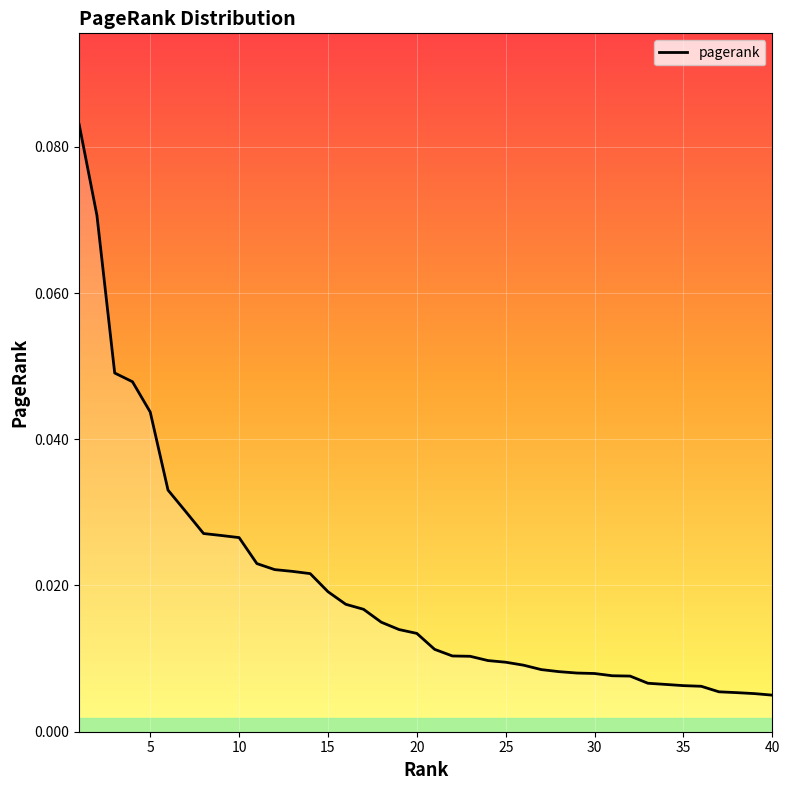

At which label is the value closest to 0?

40